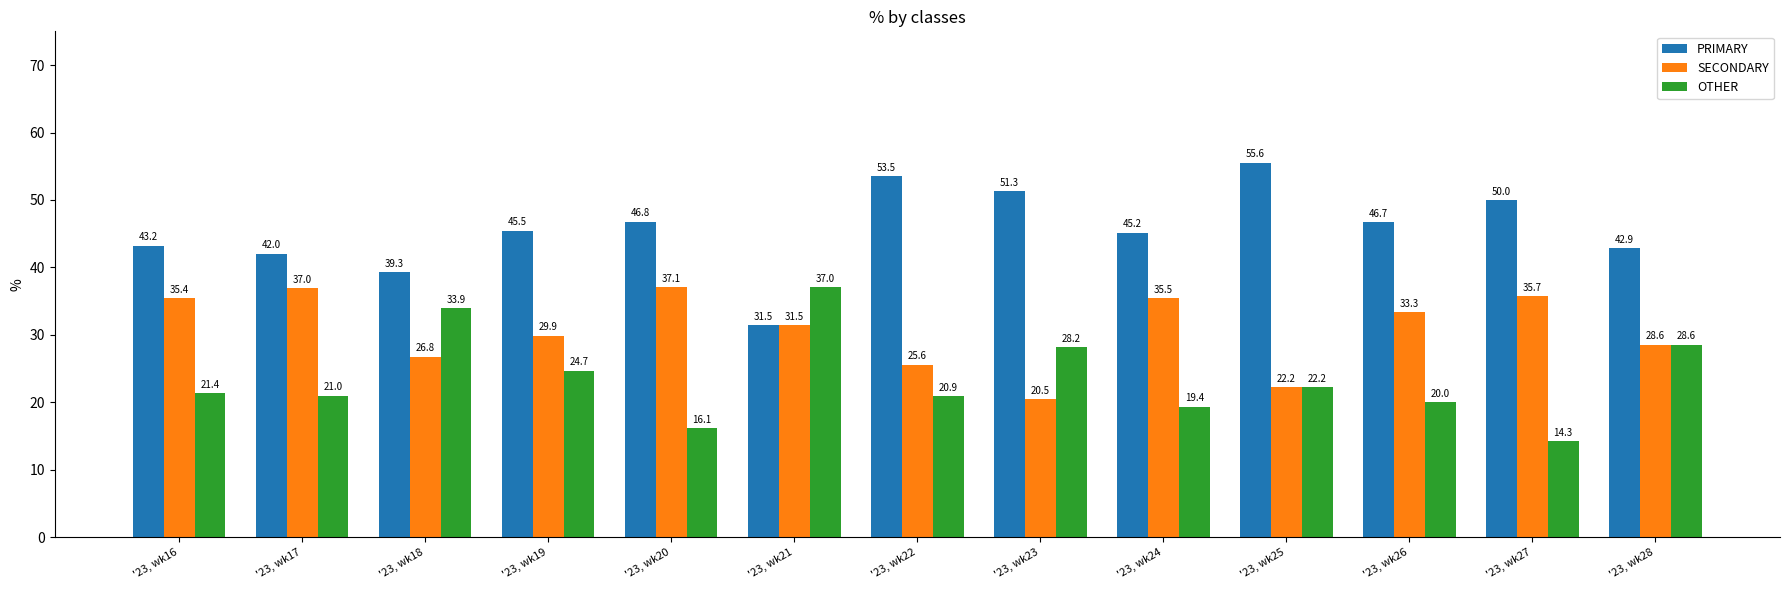

What is the difference between the OTHER values at '23, wk22 and '23, wk21?

16.1